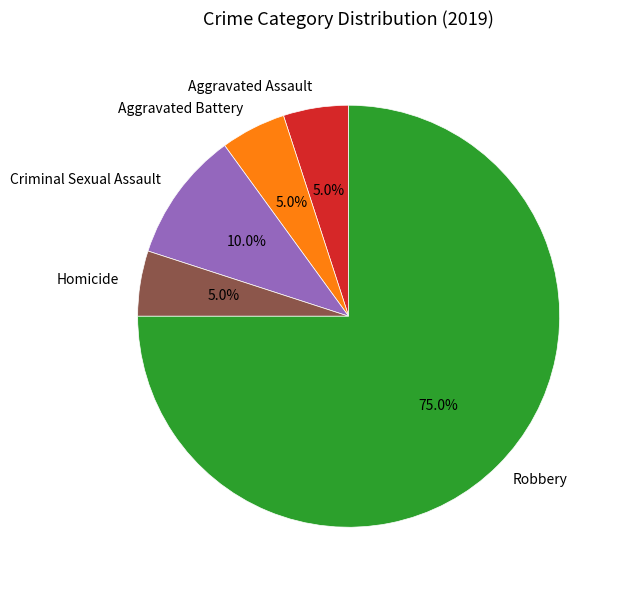

What is the largest slice in the pie chart?

Robbery